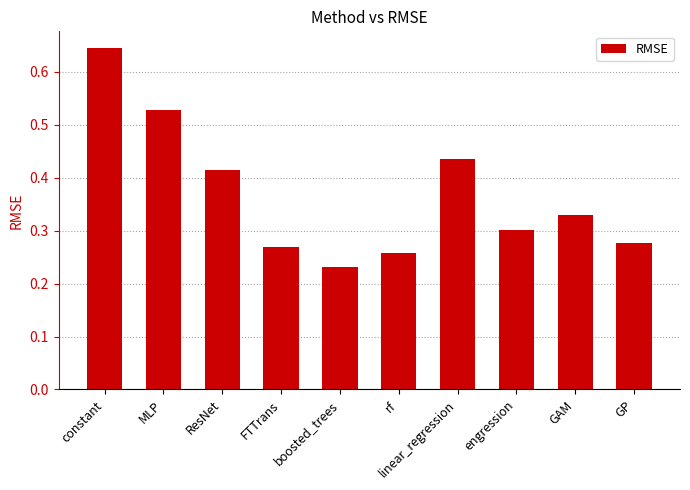

What is the sum of the values at rf and ResNet?

0.7